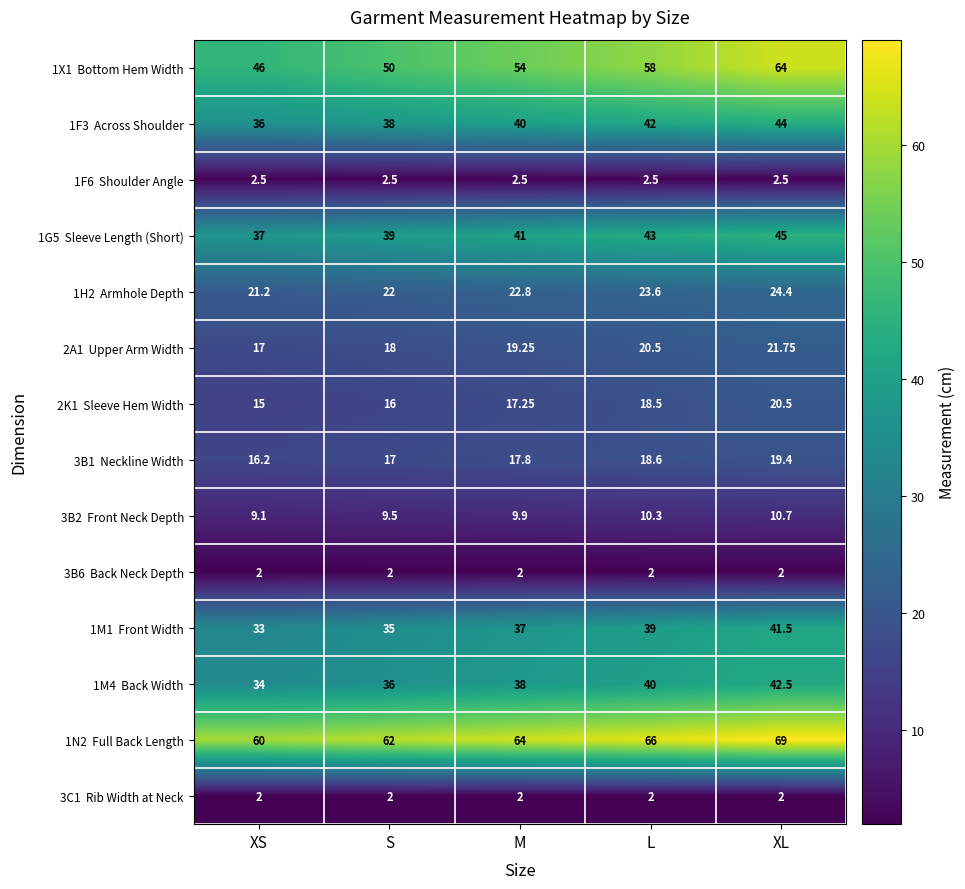

At which category is the sum across all series the highest?

XL